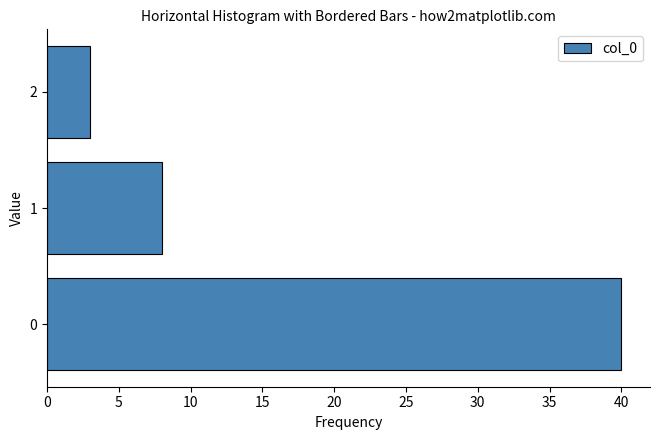

Reading bottom to top, extract all data points from this chart.

0=40	1=8	2=3